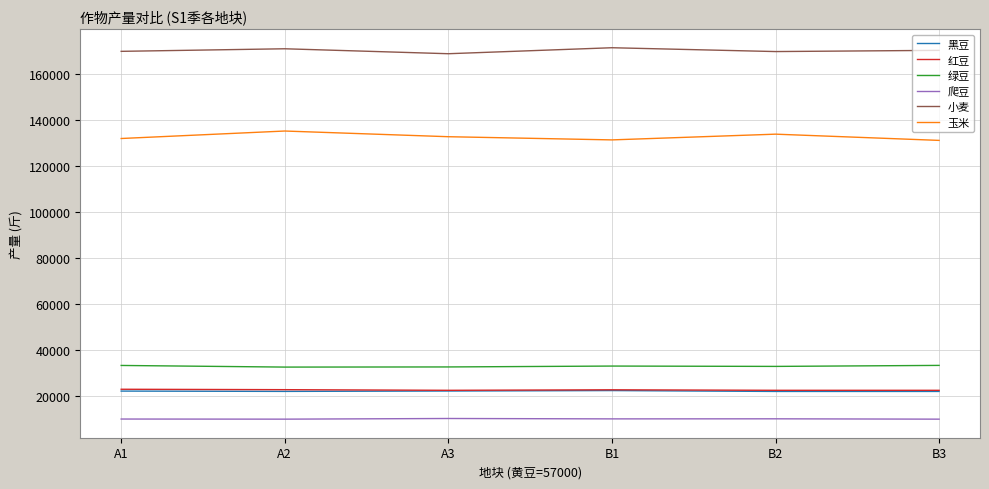

What is the difference between the second highest and minimum values in the 爬豆 series?

147.4